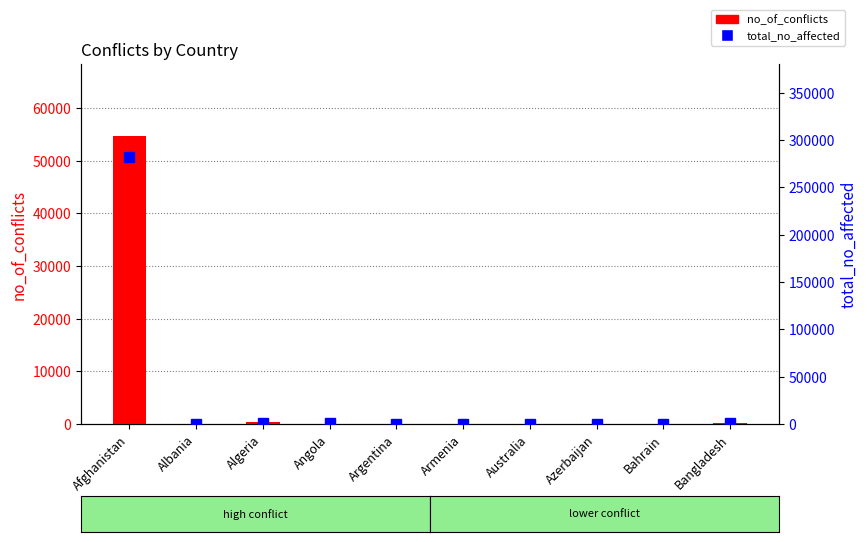

What is the label of the 4th bar from the right?

Australia